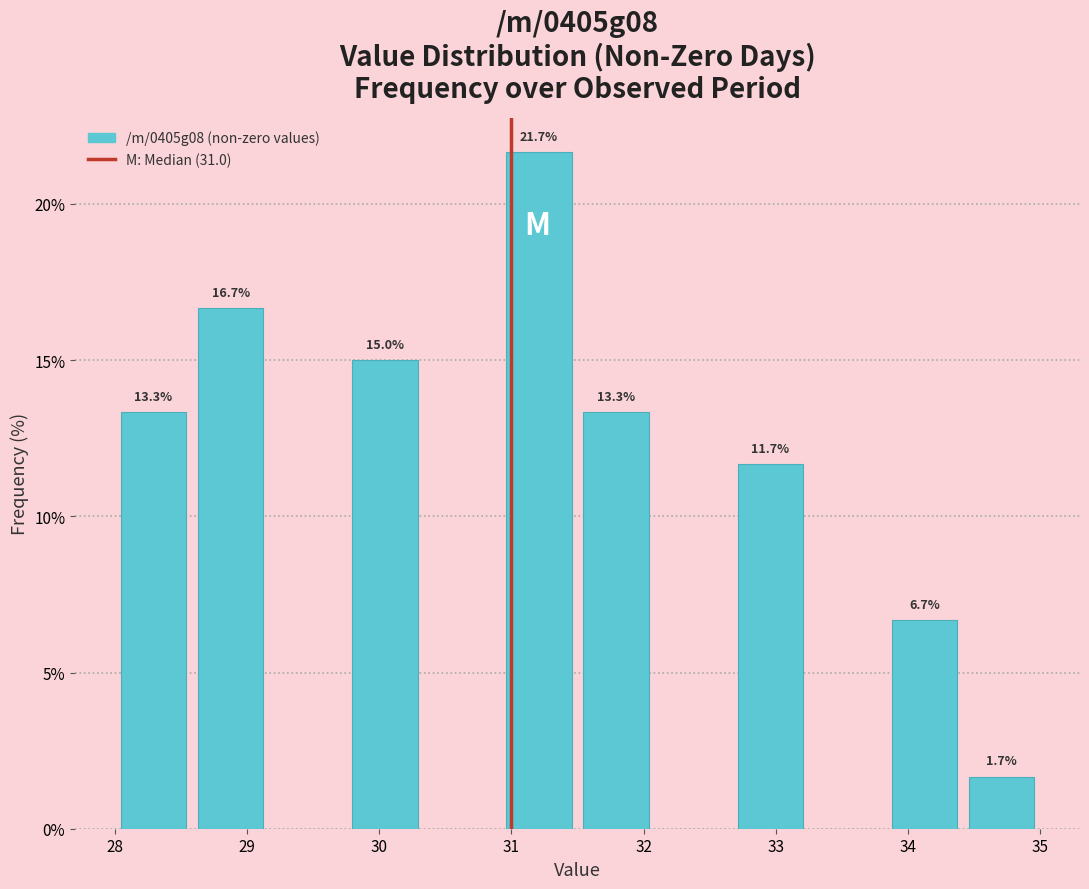

Over which range of the x-axis is the bar tallest?

30.9 to 31.5